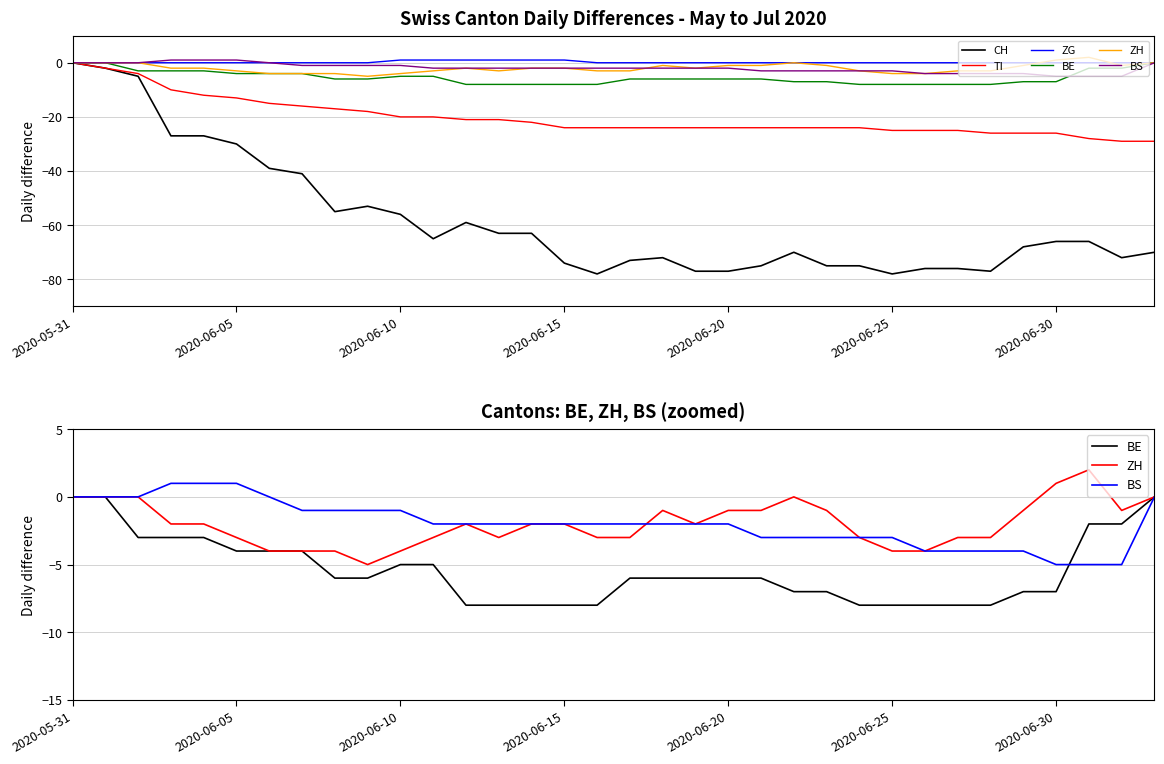

What is the sum of the TI values at 28 and 30?

-52